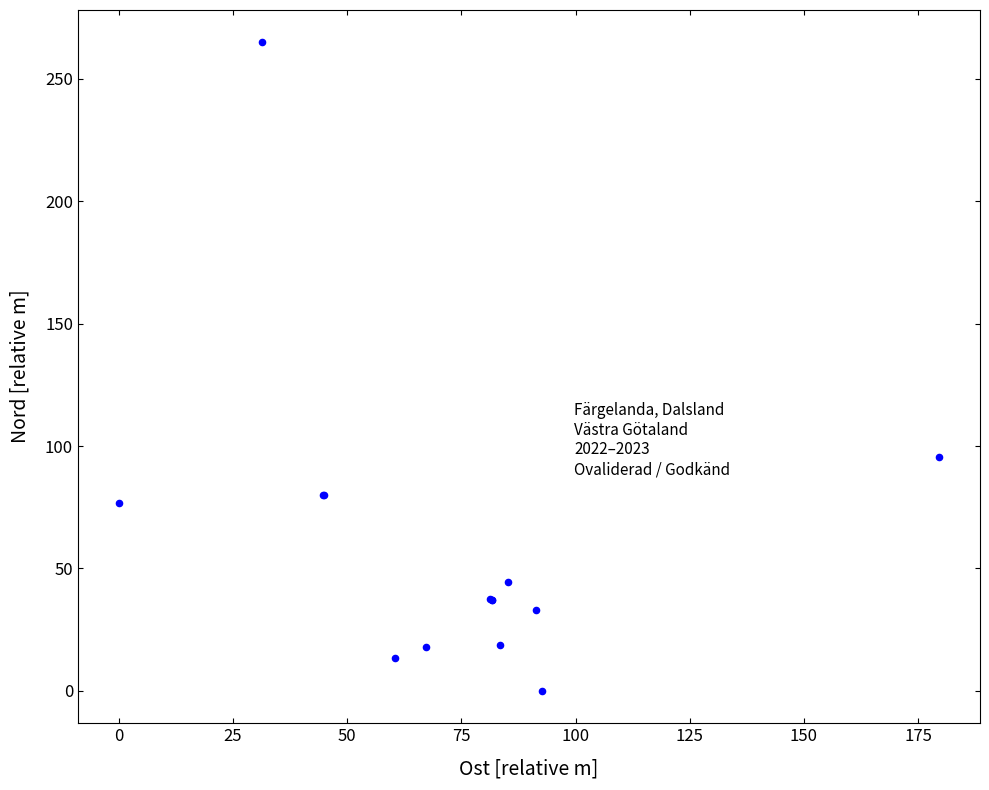

What Y value in the scatter plot is closest to 132?

95.7